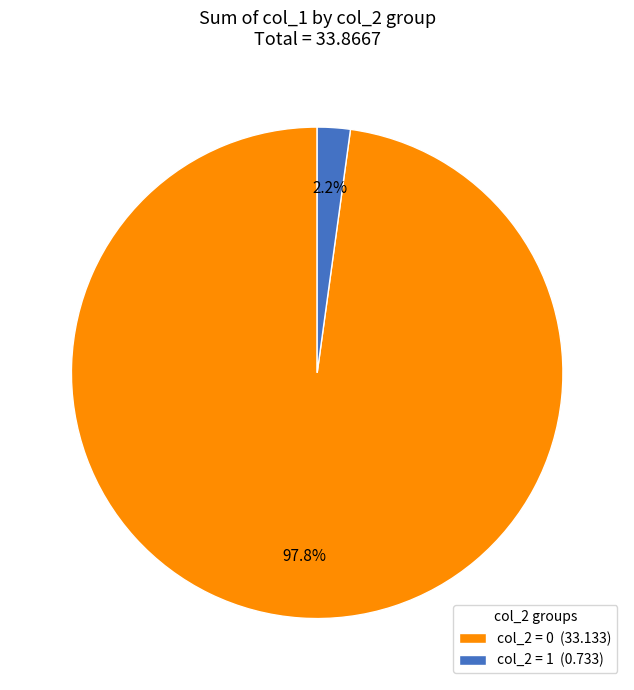

How many slices are in this pie chart?

2